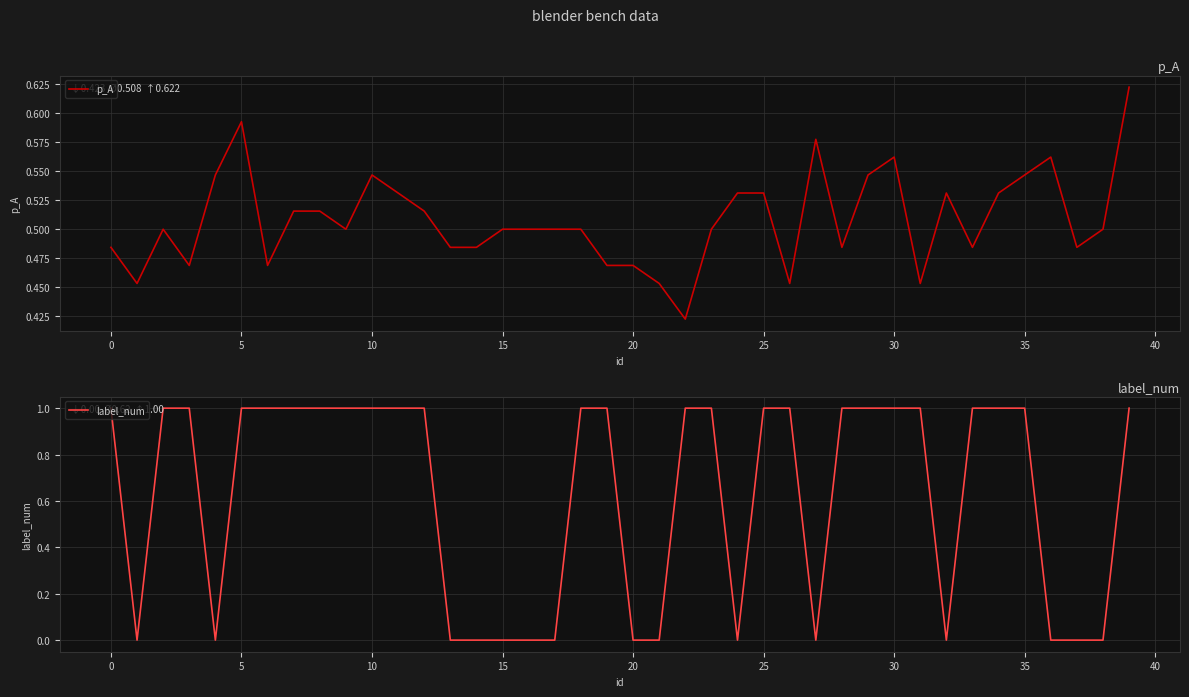

At how many categories does at least one series exceed 0?

40